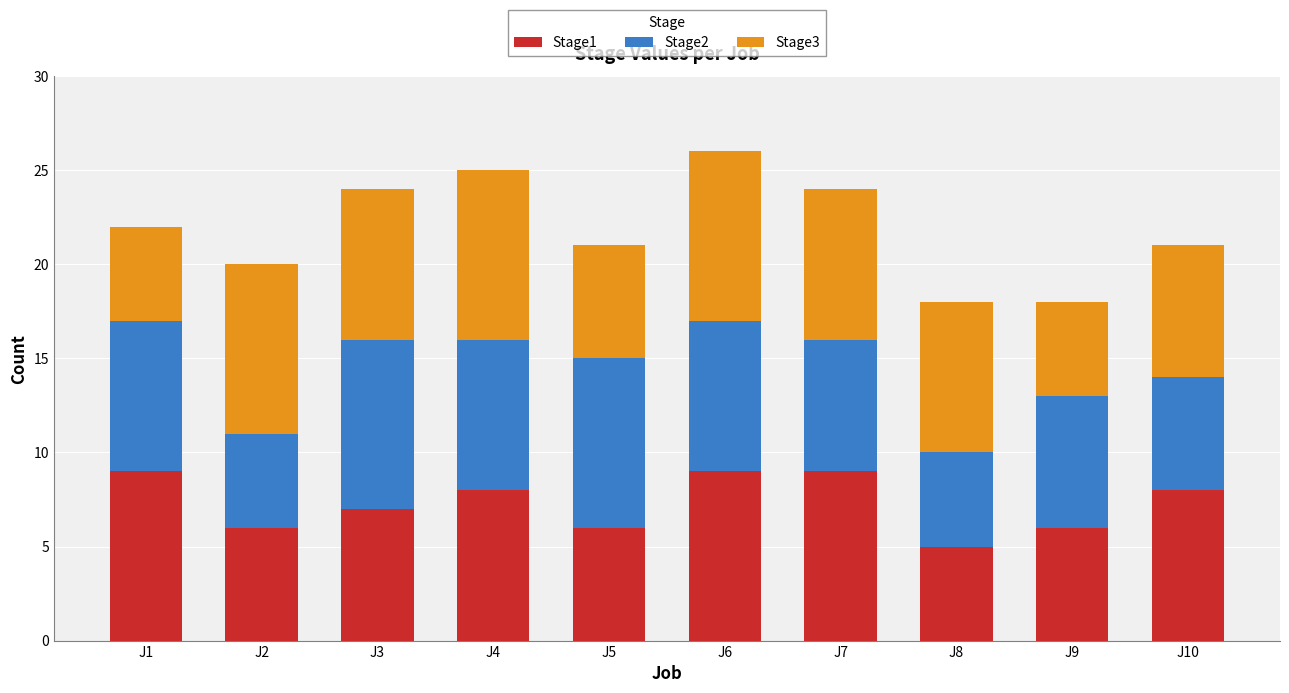

True or false: Stage1 has a value of 9 at J1.

True